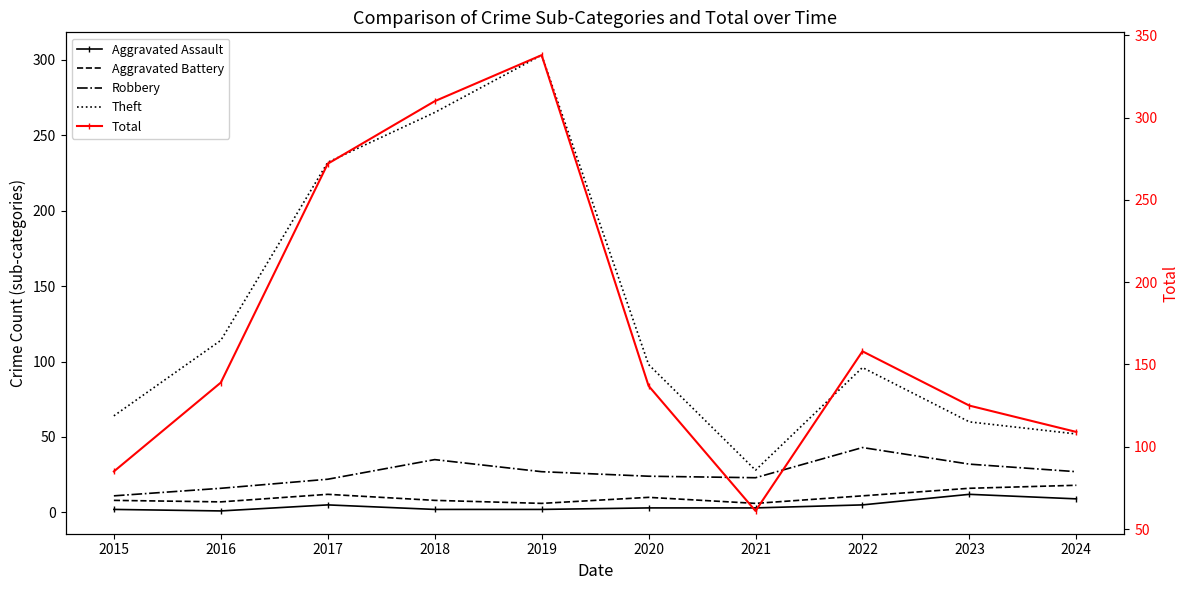

What is the minimum value for Theft?

28